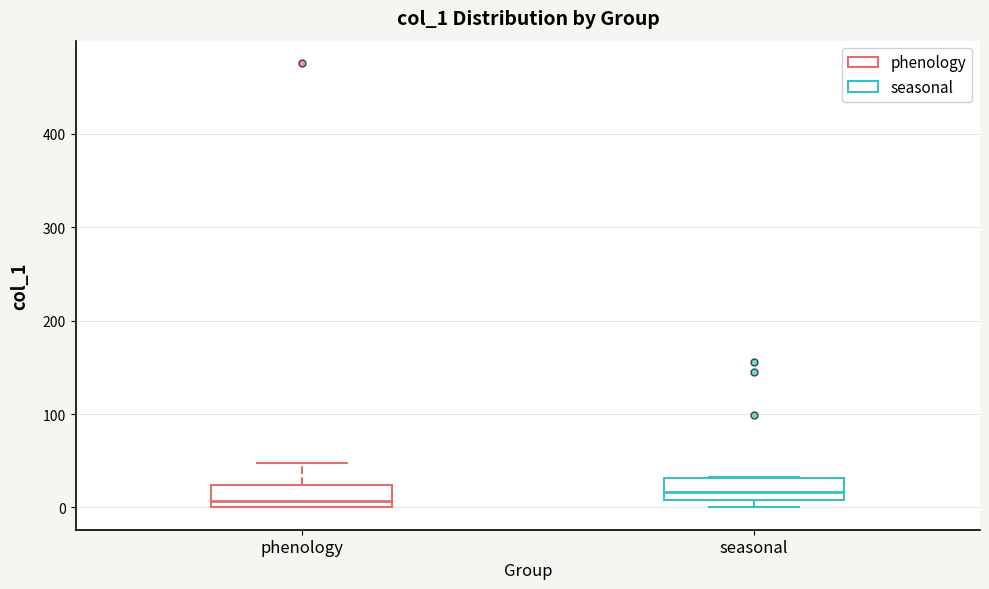

Reading left to right, read every box against the y-axis: the position of its median line, the range the box covers, and the ends of its whiskers. The values are not printed on the chart, so give them approximately, as read against the axis.

phenology: median 10, box 0 to 20, whiskers 0 to 50
seasonal: median 20, box 10 to 30, whiskers 0 to 30